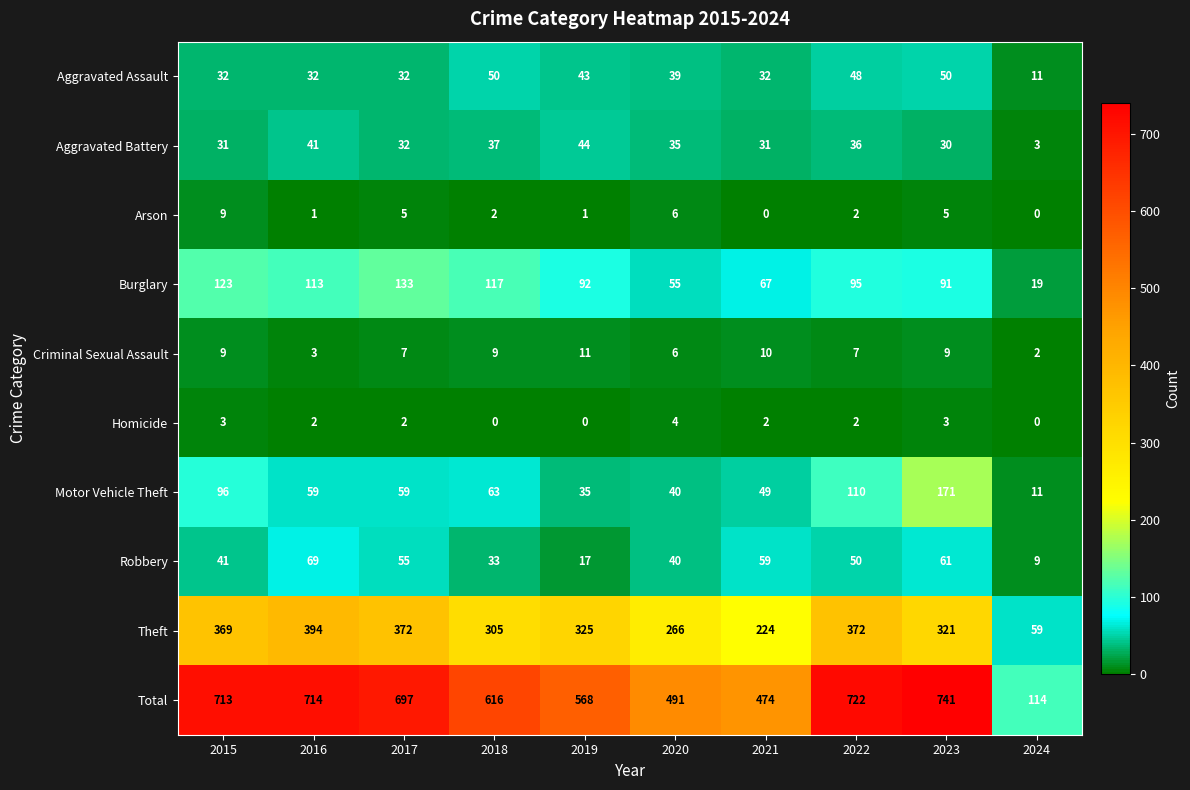

Rank the series at 2021 from lowest to highest value.

Arson, Homicide, Criminal Sexual Assault, Aggravated Battery, Aggravated Assault, Motor Vehicle Theft, Robbery, Burglary, Theft, Total